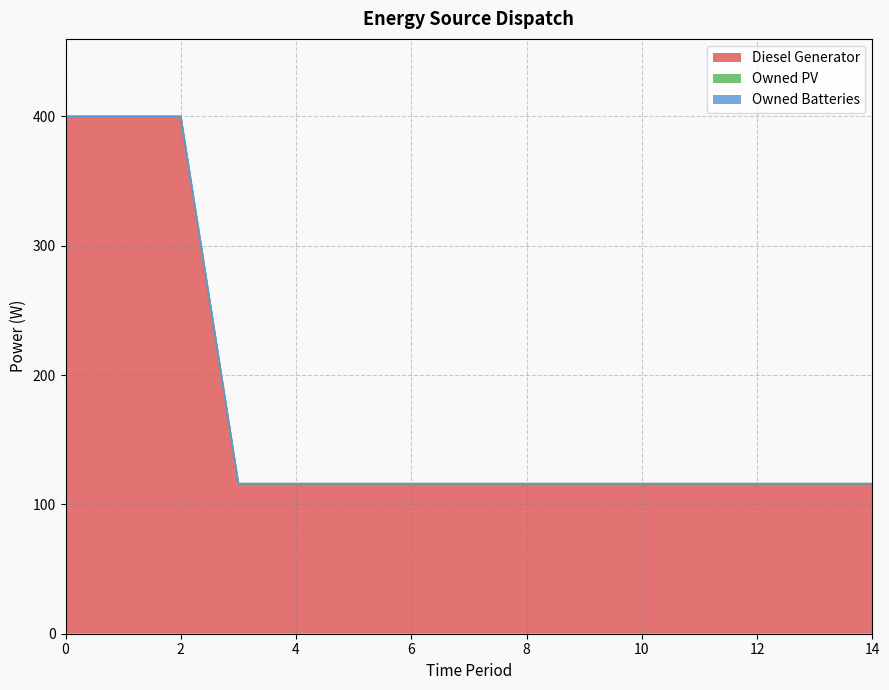

Reading left to right, transcribe all the data shown in this chart.

Diesel Generator: 0=400	1=400	2=400	3=116	4=116	5=116	6=116	7=116	8=116	9=116	10=116	11=116	12=116	13=116	14=116
Owned PV: 0=0	1=0	2=0	3=0	4=0	5=0	6=0	7=0	8=0	9=0	10=0	11=0	12=0	13=0	14=0
Owned Batteries: 0=0	1=0	2=0	3=0	4=0	5=0	6=0	7=0	8=0	9=0	10=0	11=0	12=0	13=0	14=0